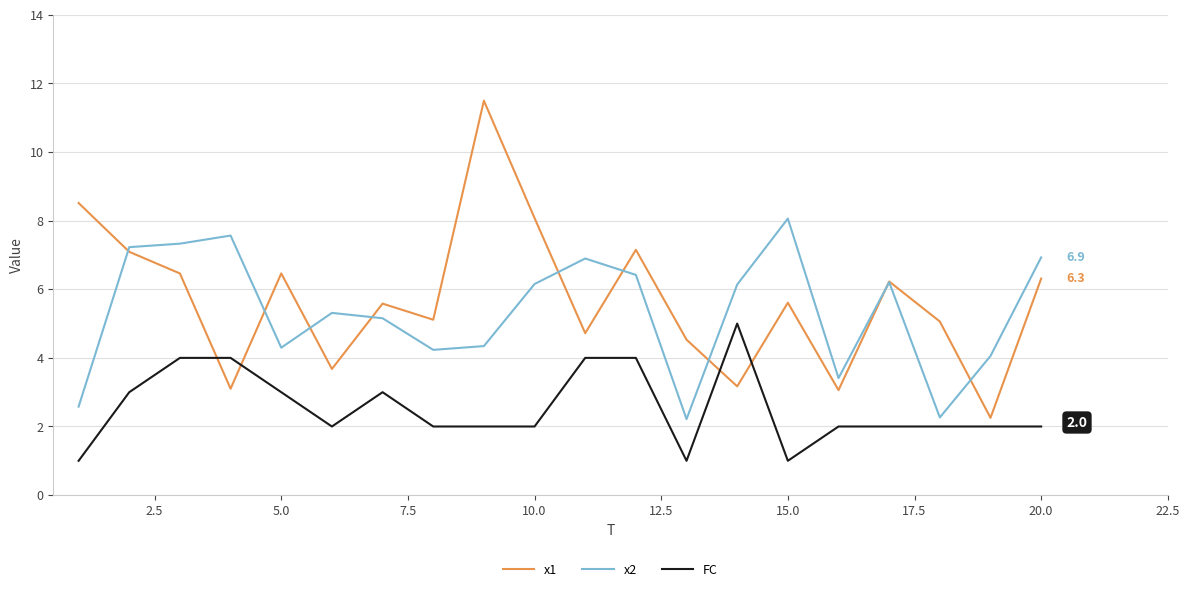

What is the minimum value for FC?

1.0